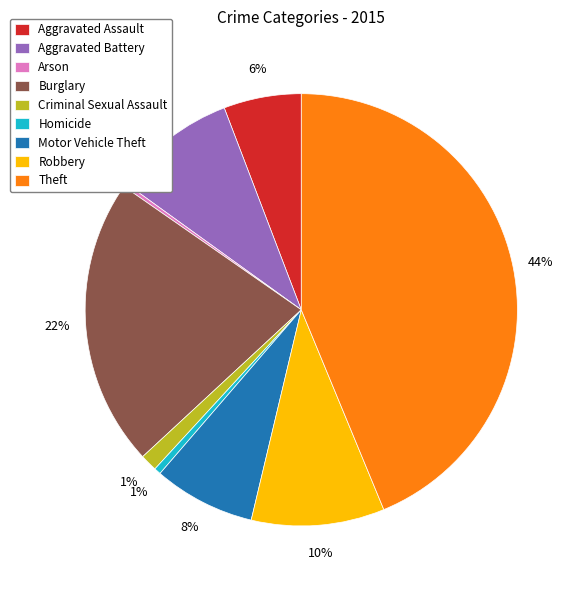

Does Theft account for over 50% of the chart?

No